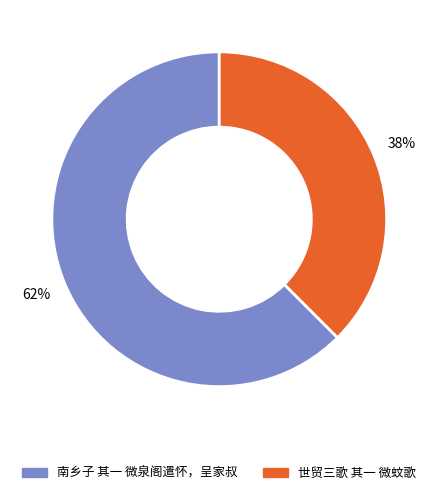

To the nearest percent, what portion does 南乡子 其一 微泉阁遣怀，呈家叔 represent?

62%